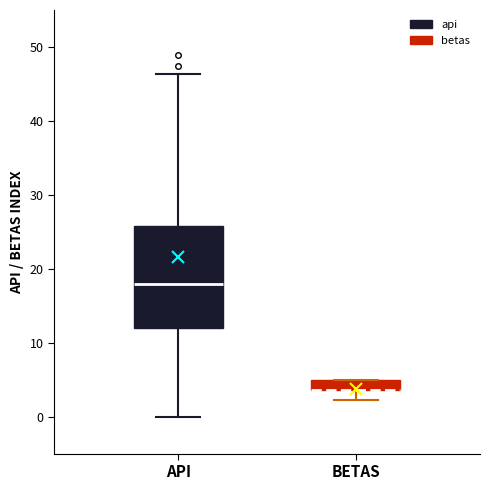

Comparing the boxes themselves (not the whiskers), which one is the tallest?

API